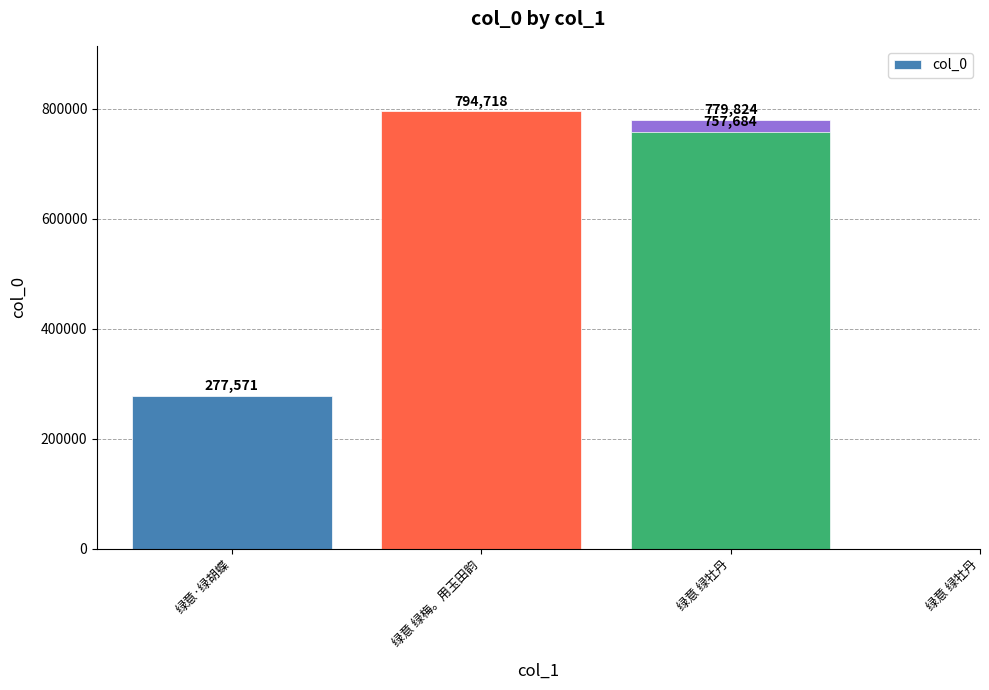

What is the label of the 3rd bar from the left?

绿意 绿牡丹